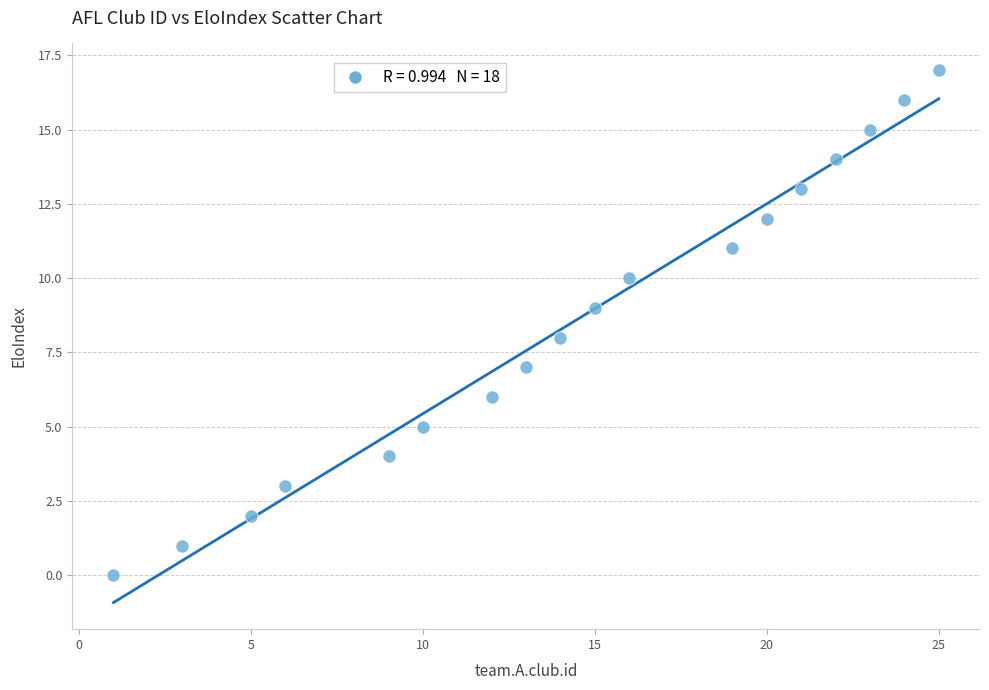

What is the range of Y values (max minus min)?

17